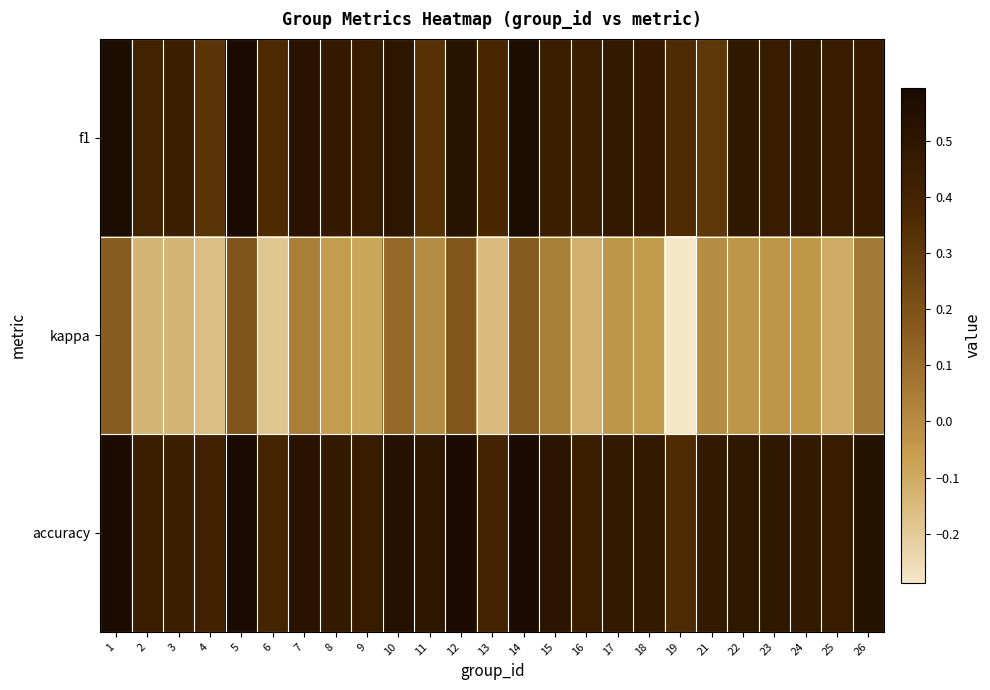

Reading left to right, extract all data points from this chart.

f1: 1=0.6	2=0.4	3=0.4	4=0.3	5=0.6	6=0.4	7=0.5	8=0.5	9=0.5	10=0.5	11=0.3	12=0.5	13=0.4	14=0.6	15=0.4	16=0.4	17=0.5	18=0.5	19=0.4	21=0.3	22=0.5	23=0.5	24=0.5	25=0.5	26=0.5
kappa: 1=0.2	2=-0.1	3=-0.1	4=-0.2	5=0.2	6=-0.2	7=0.0	8=-0.1	9=-0.1	10=0.1	11=0.0	12=0.2	13=-0.2	14=0.2	15=0.0	16=-0.1	17=-0.0	18=-0.1	19=-0.3	21=0.0	22=-0.0	23=-0.0	24=-0.0	25=-0.1	26=0.1
accuracy: 1=0.6	2=0.4	3=0.4	4=0.4	5=0.6	6=0.4	7=0.5	8=0.5	9=0.5	10=0.5	11=0.5	12=0.6	13=0.4	14=0.6	15=0.5	16=0.4	17=0.5	18=0.5	19=0.4	21=0.5	22=0.5	23=0.5	24=0.5	25=0.5	26=0.5